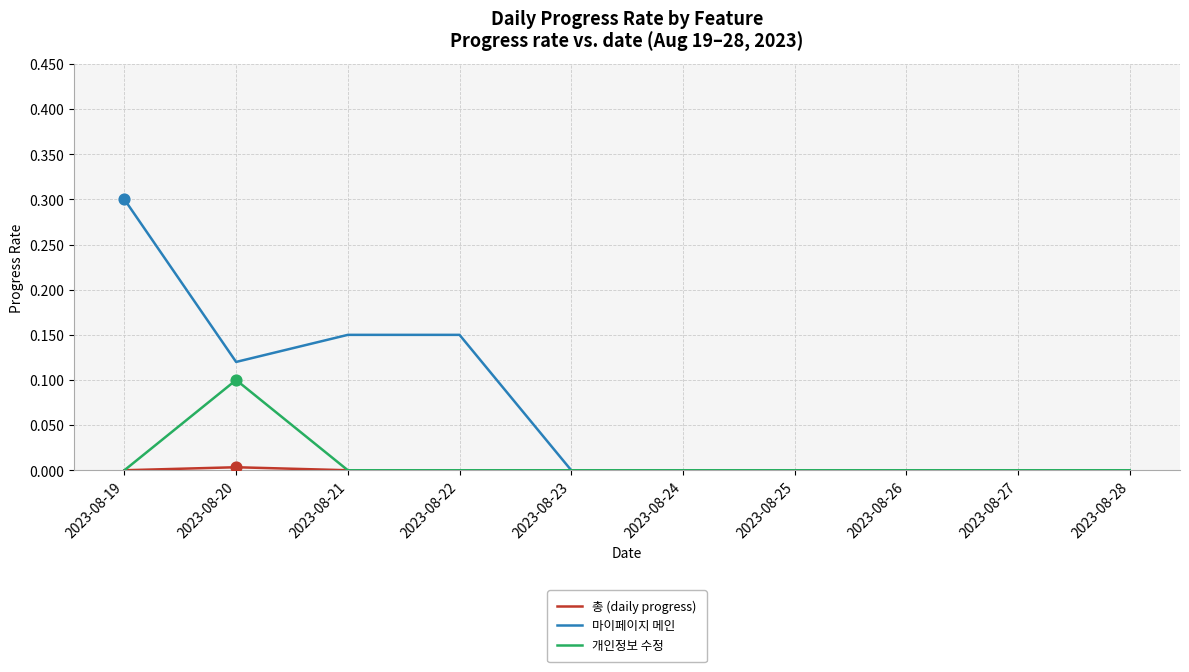

Which series has the largest total across all categories?

마이페이지 메인